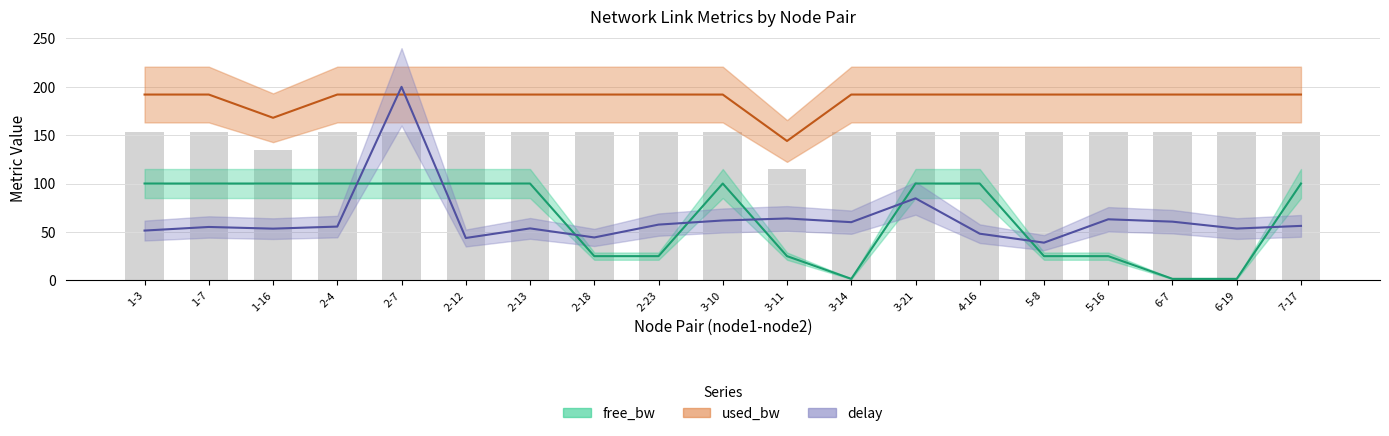

The delay series shows 116.8 at 3-21. True or false?

False